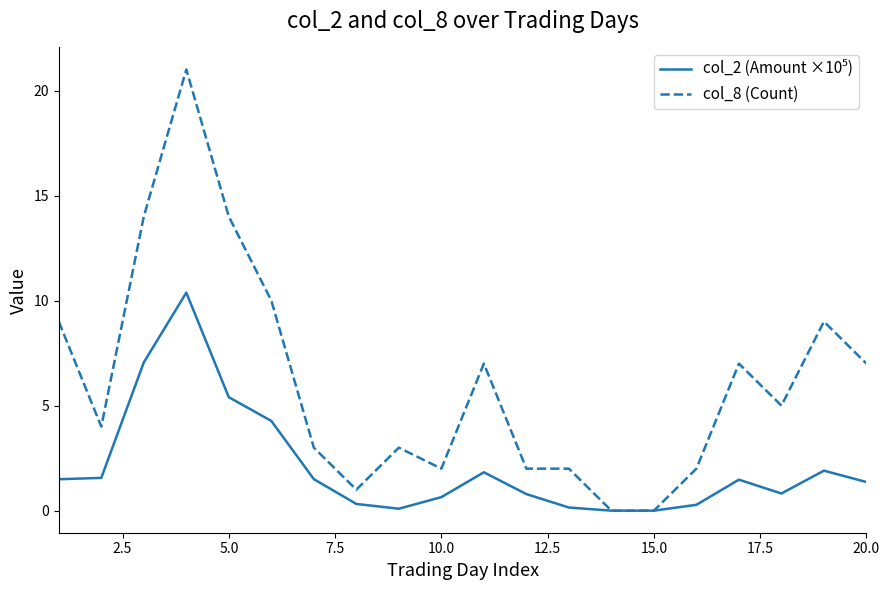

What is the maximum value for col_8 (Count)?

21.0